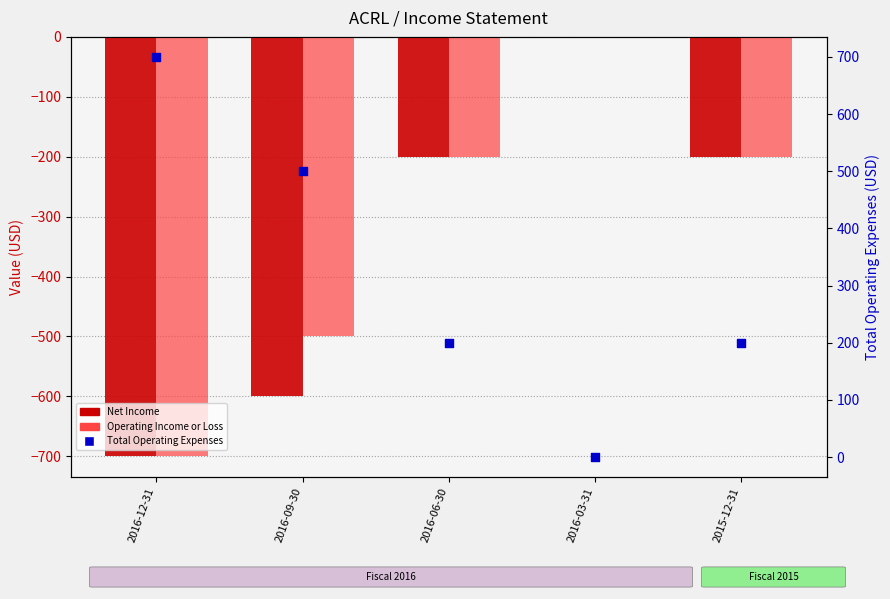

Which series has the largest total across all categories?

Total Operating Expenses